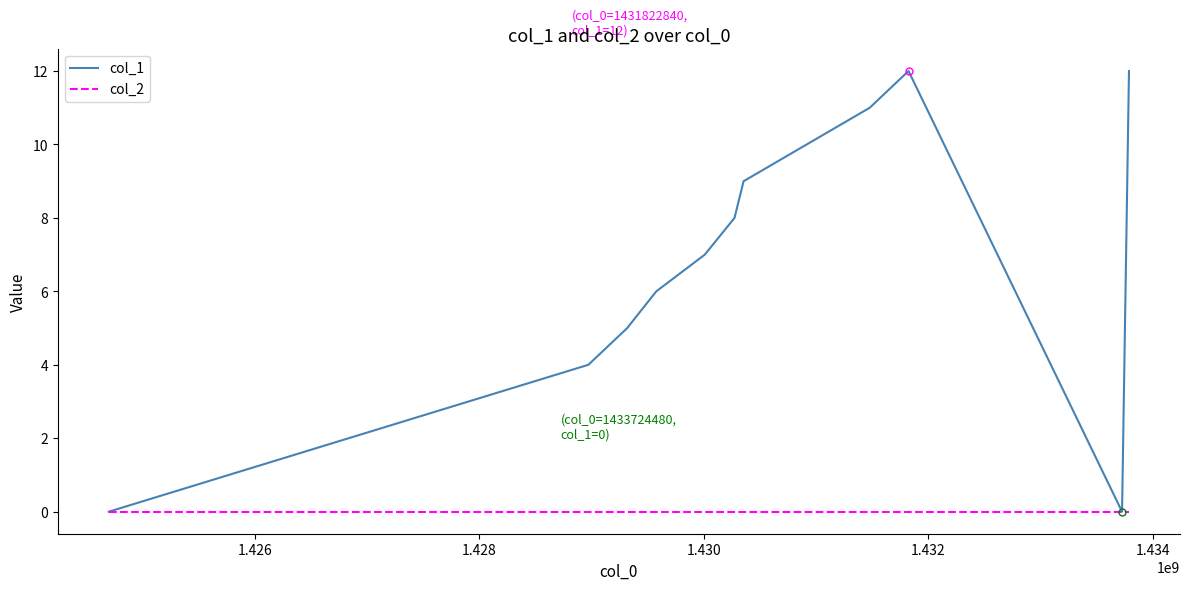

List the series in order of their peak value, lowest first.

col_2, col_1